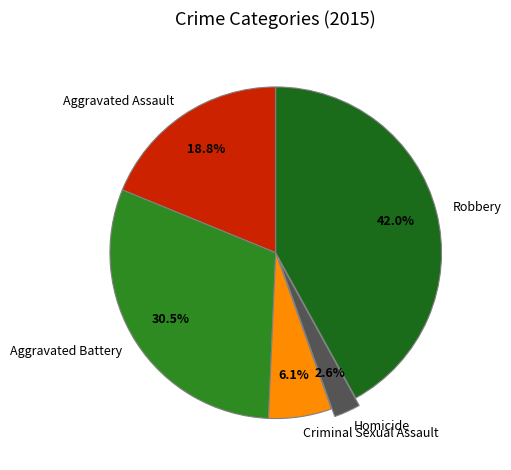

True or false: Aggravated Battery accounts for 40% of the total.

False